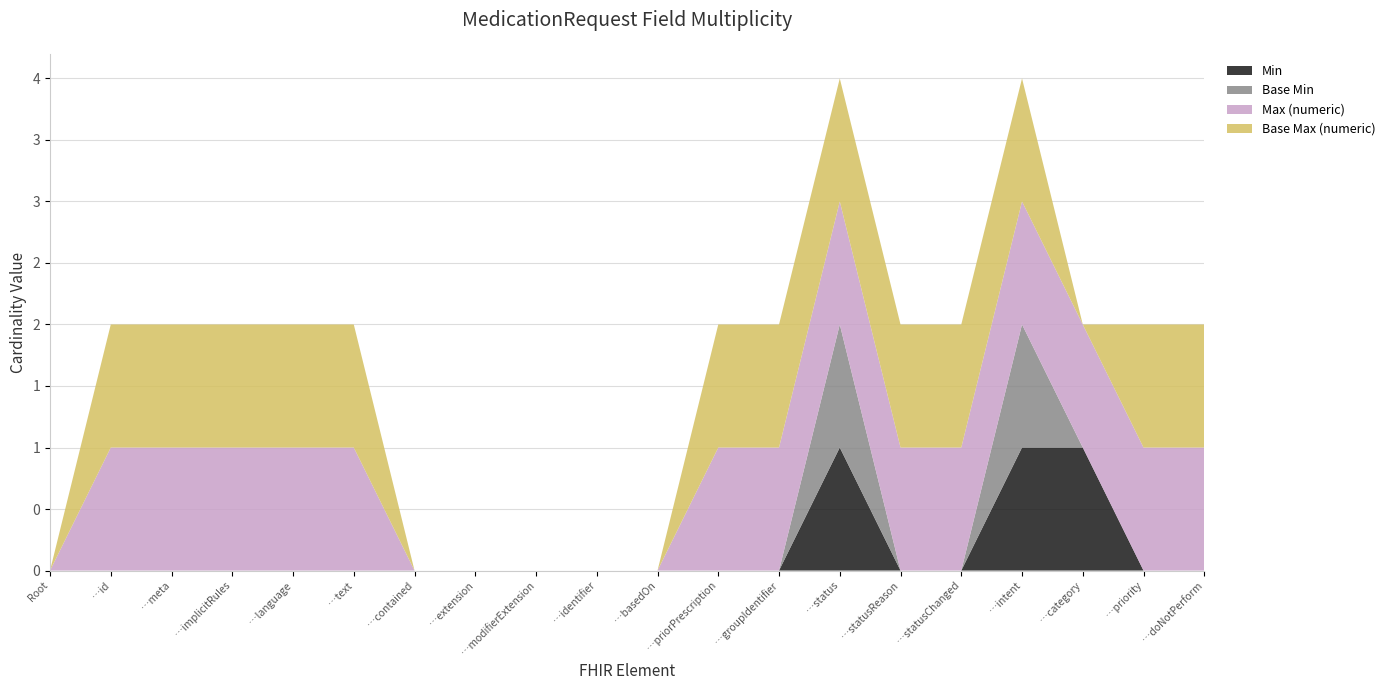

Reading left to right, list all the values displayed in this chart.

Min: 0	0	0	0	0	0	0	0	0	0	0	0	0	1	0	0	1	1	0	0
Base Min: 0	0	0	0	0	0	0	0	0	0	0	0	0	1	0	0	1	0	0	0
Max (numeric): 0	1	1	1	1	1	0	0	0	0	0	1	1	1	1	1	1	1	1	1
Base Max (numeric): 0	1	1	1	1	1	0	0	0	0	0	1	1	1	1	1	1	0	1	1